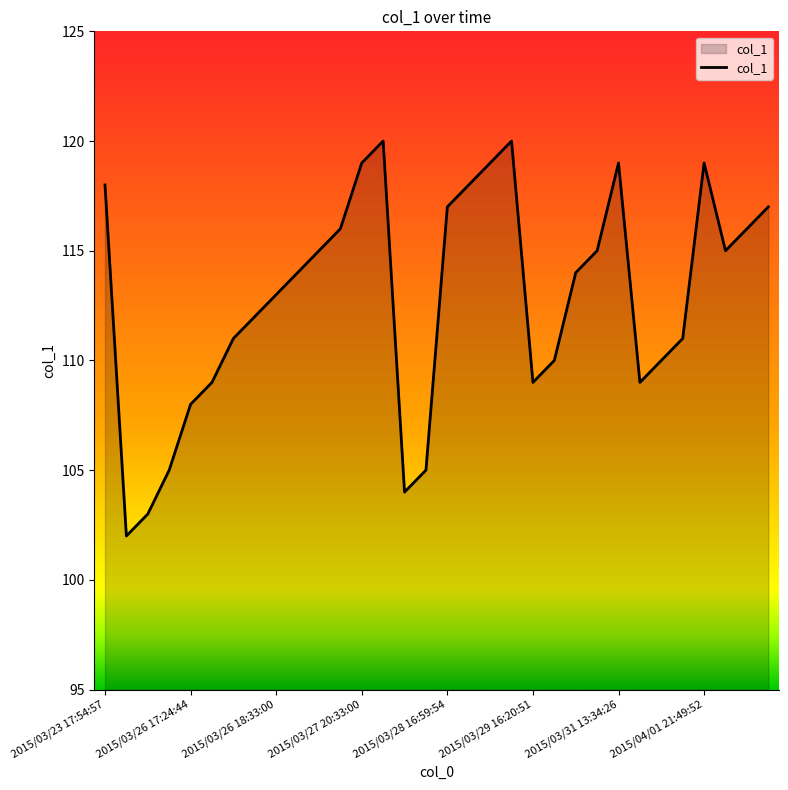

What is the minimum value shown in the chart?

102